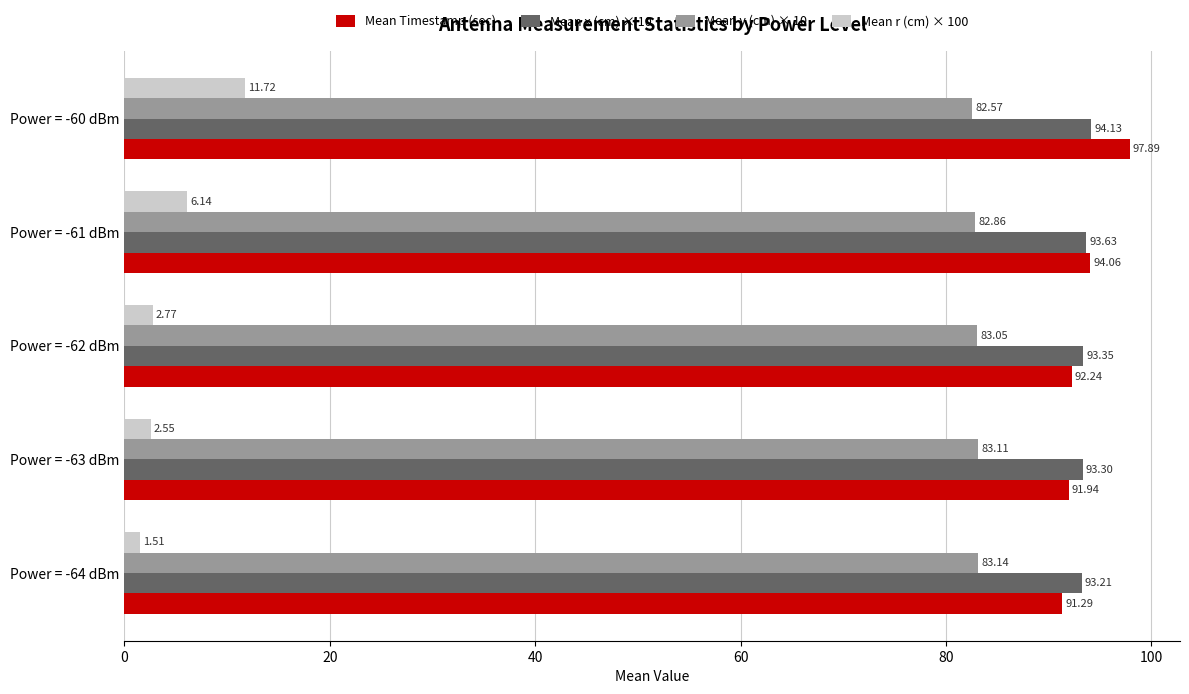

What is the difference between the maximum and minimum values in the Mean y (cm) × 10 series?

0.6